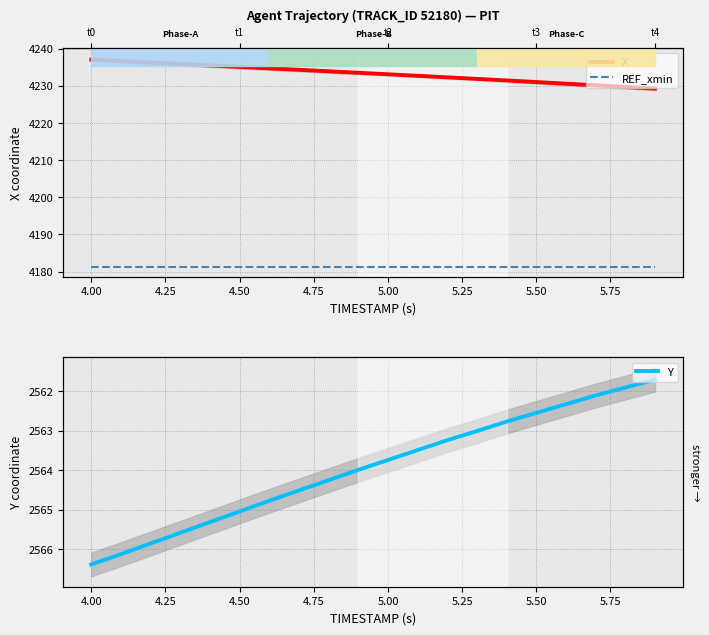

The value of REF_xmin at 13 is 6129.8. True or false?

False